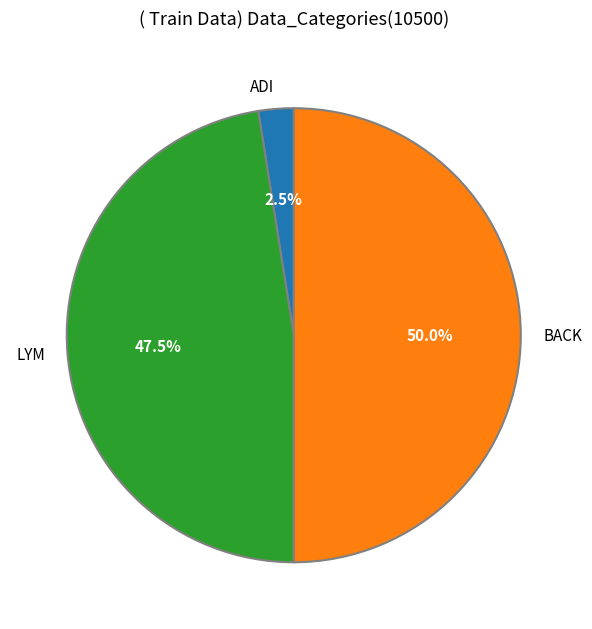

What is the largest slice in the pie chart?

BACK